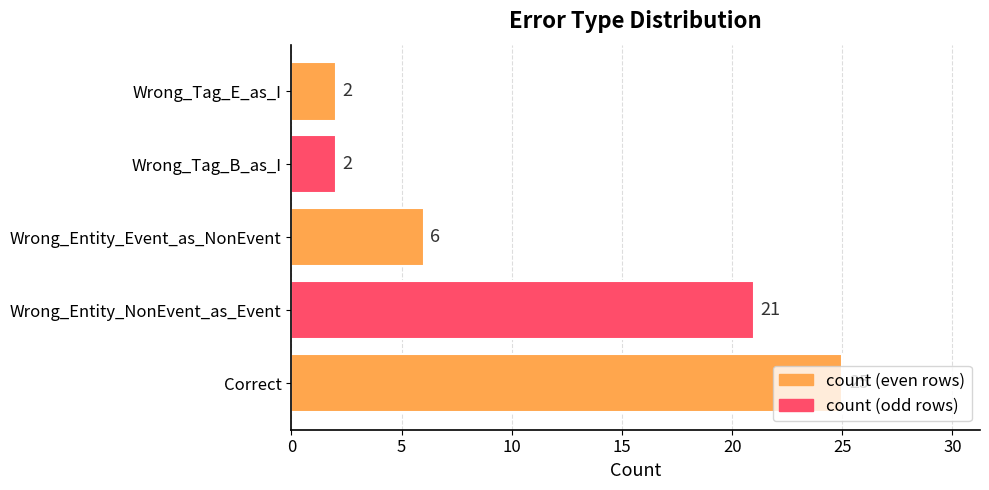

What is the maximum value shown in the chart?

25